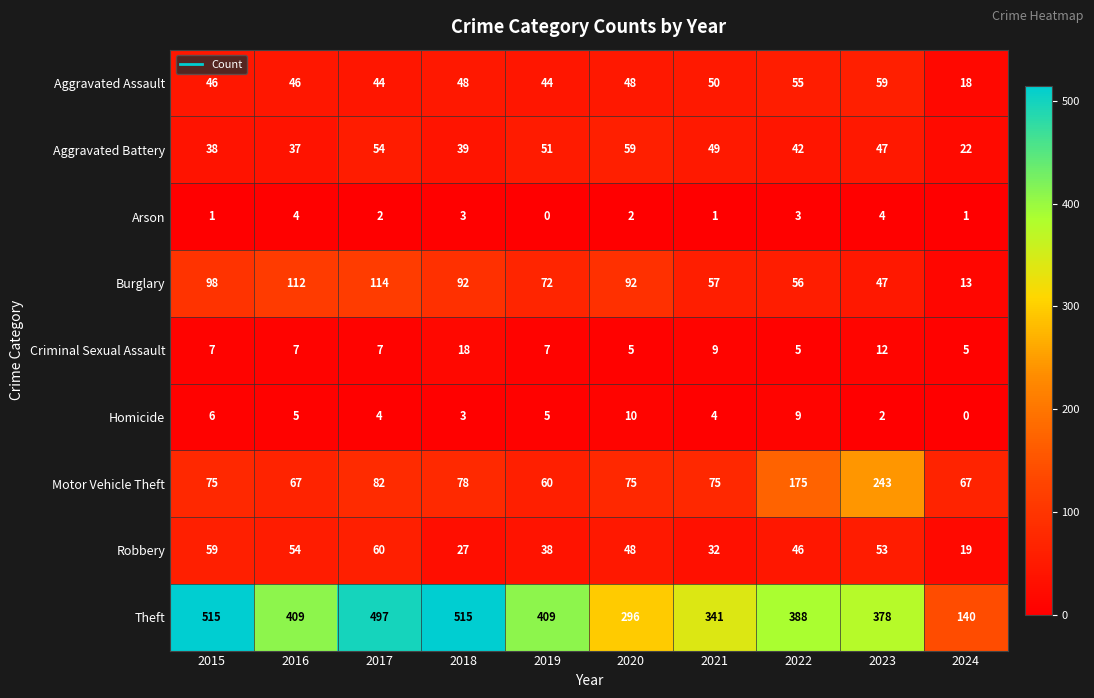

Read the Aggravated Battery value at 2018, to the nearest 10.

40